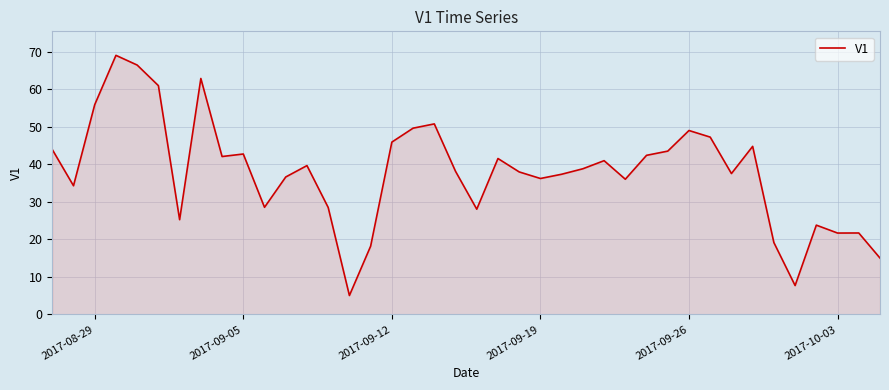

What is the difference between the maximum and minimum values?

64.0